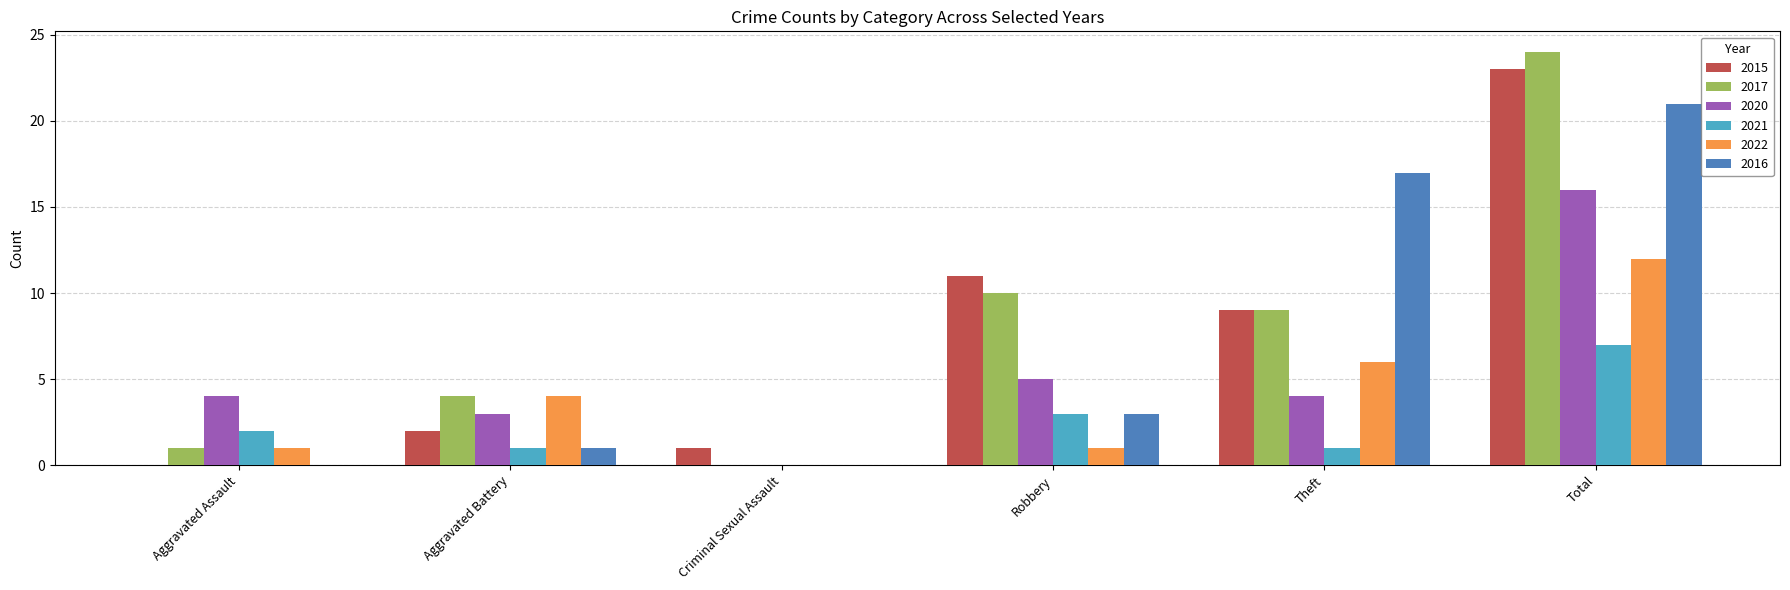

What is the total value across all series at Robbery?

33